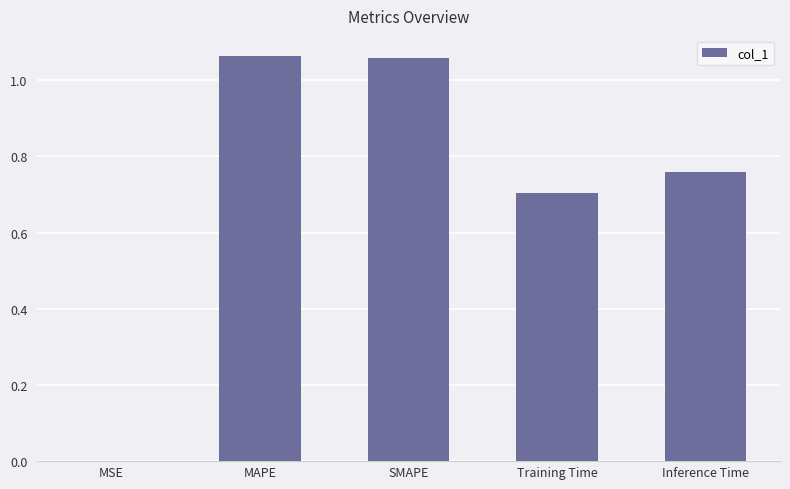

What is the sum of all values?

3.6